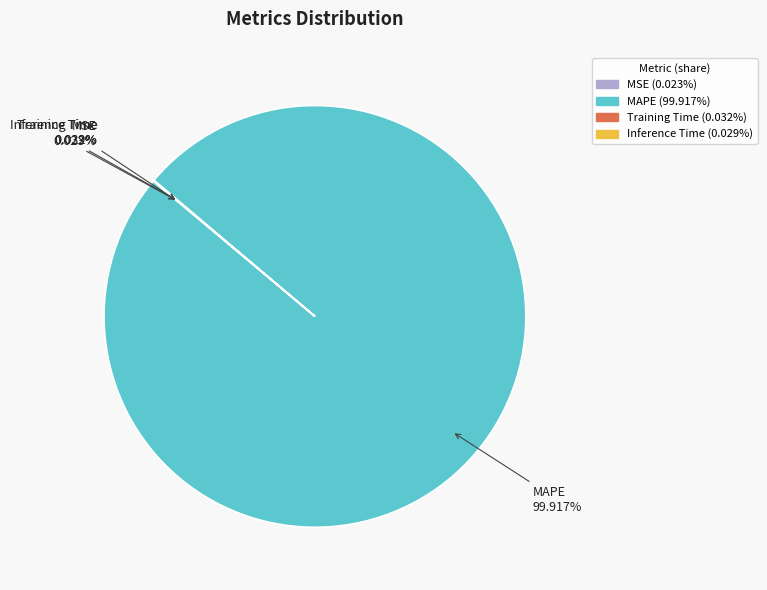

Which slice is the largest?

MAPE